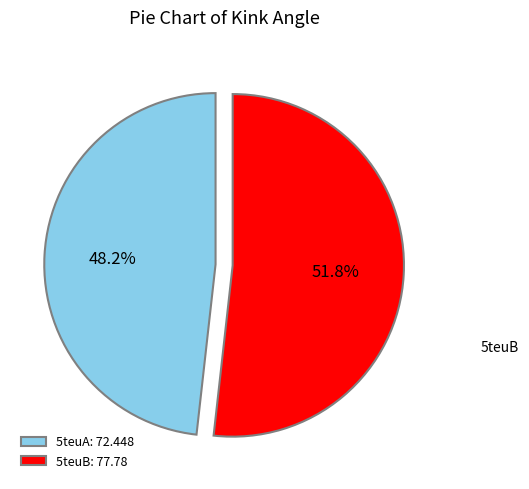

How many slices are in this pie chart?

2